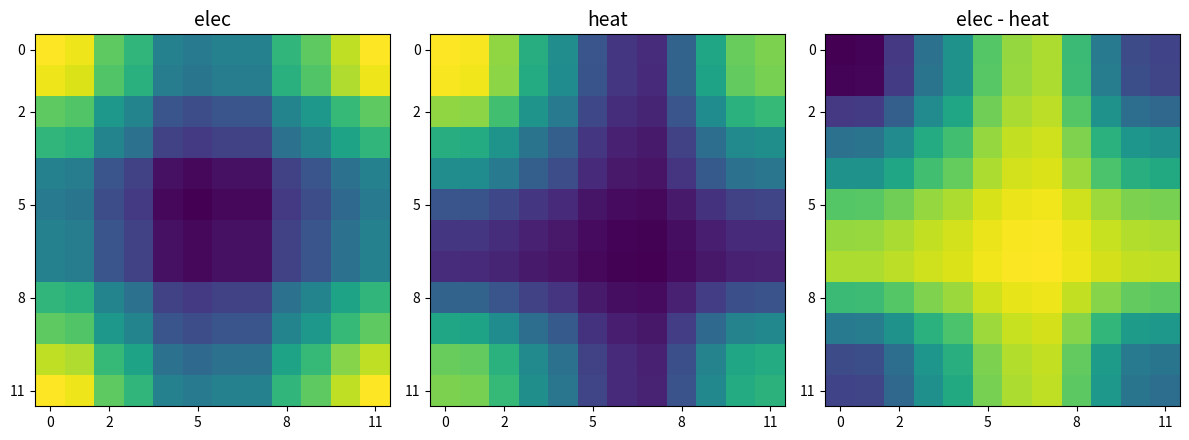

Between 5 and 9, which is larger?

5